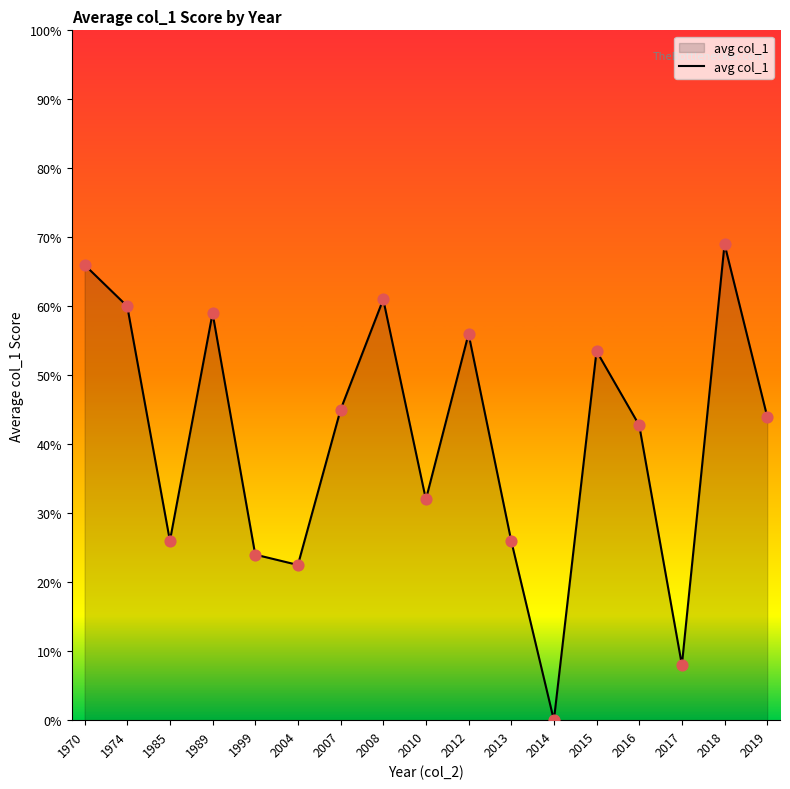

Which has a higher value, 2018 or 1999?

2018